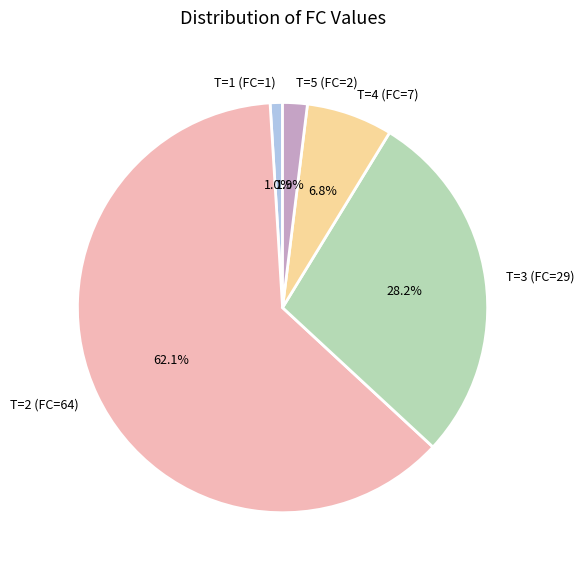

Which has a higher value, T=2 (FC=64) or T=3 (FC=29)?

T=2 (FC=64)